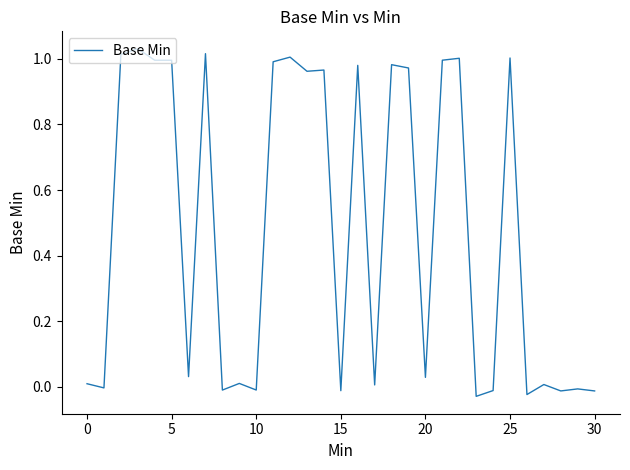

What is the difference between the maximum and minimum values?

1.1